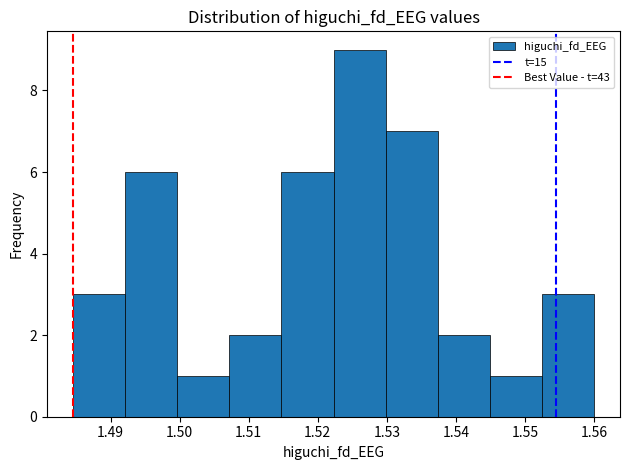

How tall is the bar that spans 1.515 to 1.522 on the x-axis? Neither the bar edges nor the heights are printed on the chart, so give them approximately, as read against the axes.

6